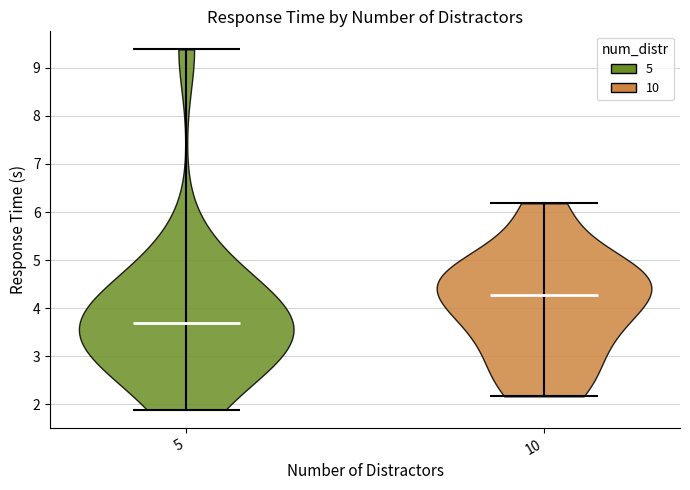

Which violin has the highest median line?

10